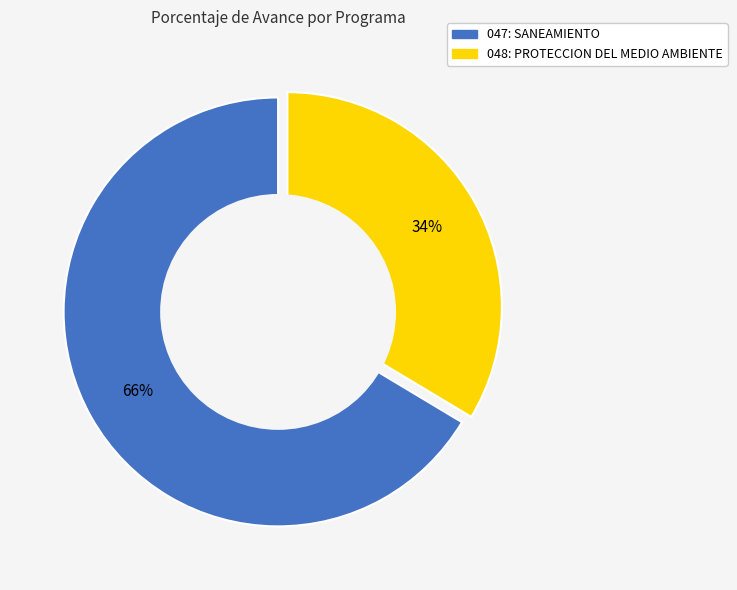

Do 047: SANEAMIENTO and 048: PROTECCION DEL MEDIO AMBIENTE together represent more than half of the pie?

Yes